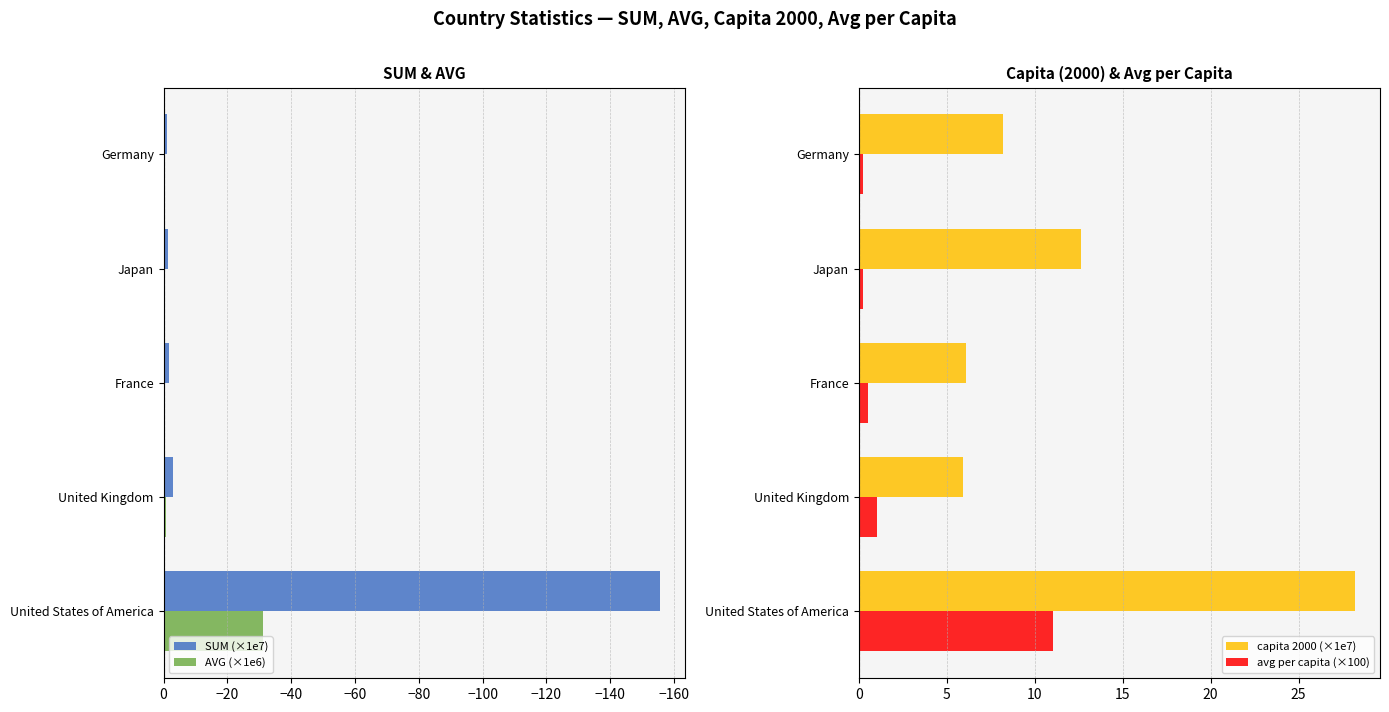

Reading left to right, list all the values displayed in this chart.

SUM (×1e7): -155.7	-3.1	-1.5	-1.5	-1.1
AVG (×1e6): -31.1	-0.6	-0.3	-0.3	-0.2
capita 2000 (×1e7): 28.2	6.0	6.1	12.6	8.2
avg per capita (×100): 11.0	1.0	0.5	0.2	0.3